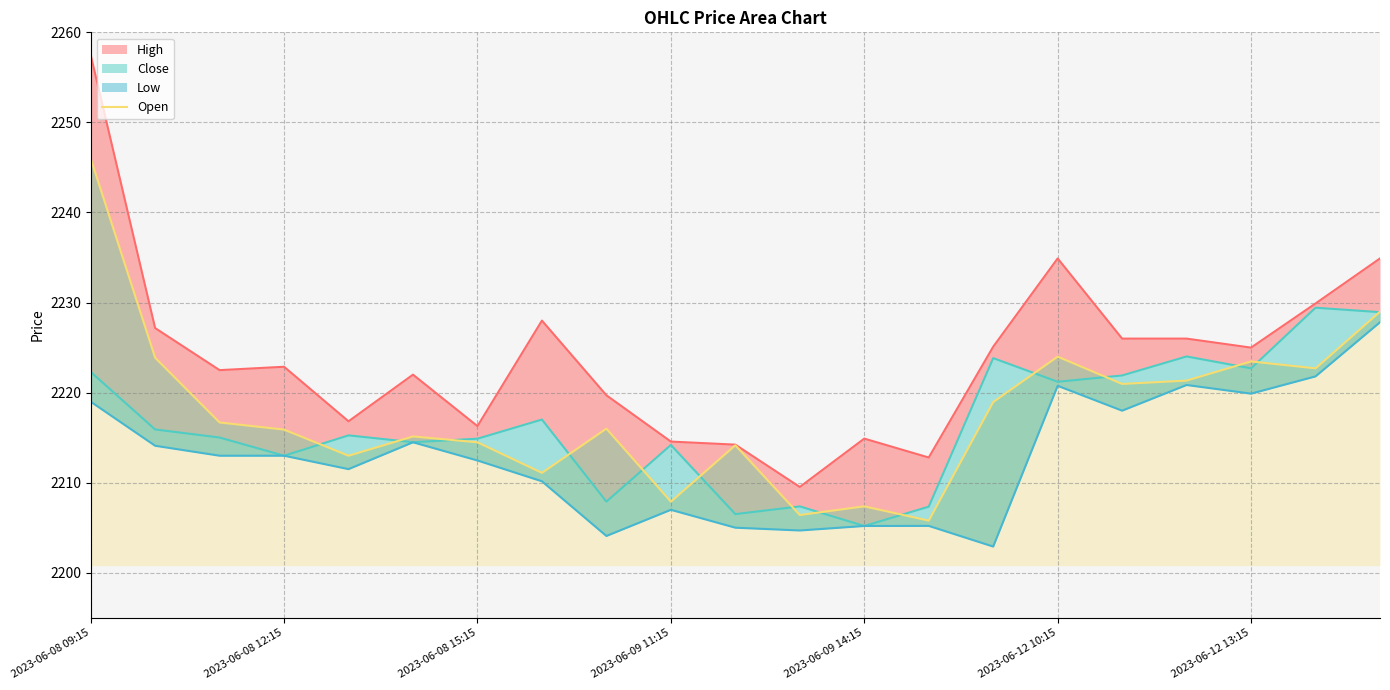

The chart shows a value of 3131.5 at 2023-06-12 10:15. True or false?

False